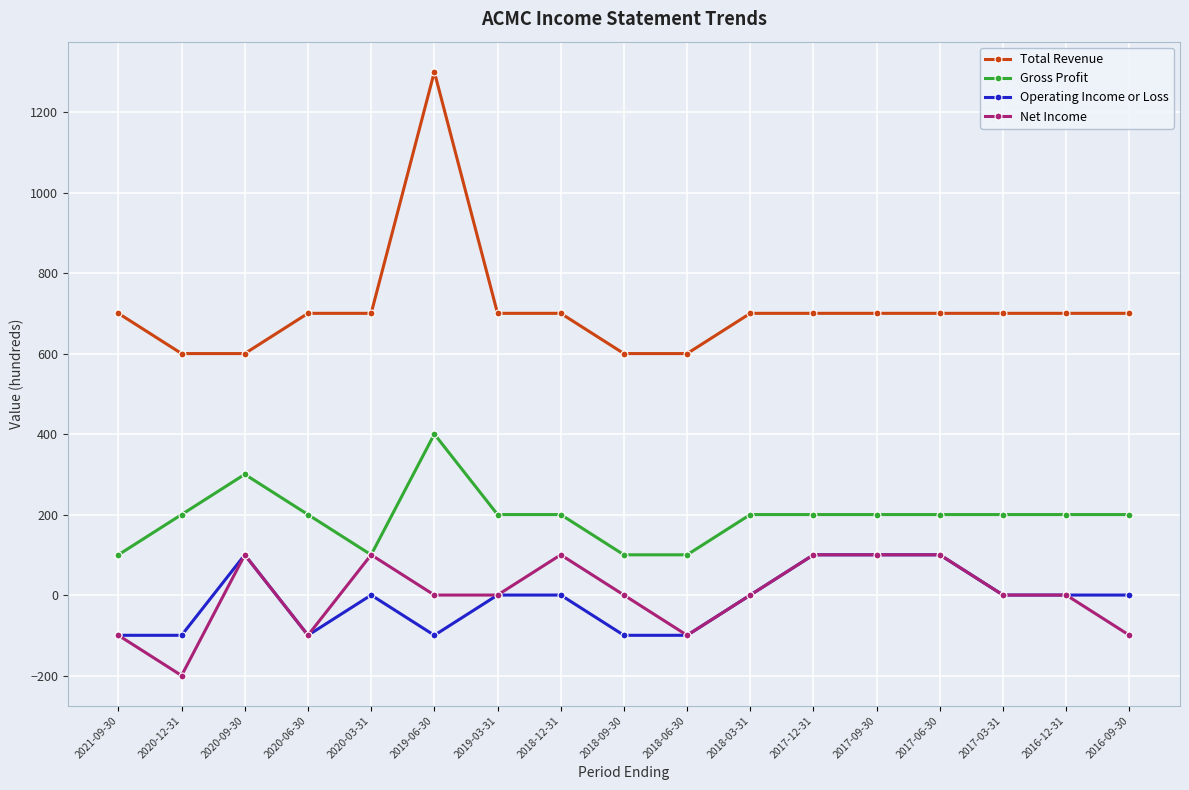

Reading left to right, transcribe all the data shown in this chart.

Total Revenue: 700	600	600	700	700	1300	700	700	600	600	700	700	700	700	700	700	700
Gross Profit: 100	200	300	200	100	400	200	200	100	100	200	200	200	200	200	200	200
Operating Income or Loss: -100	-100	100	-100	0	-100	0	0	-100	-100	0	100	100	100	0	0	0
Net Income: -100	-200	100	-100	100	0	0	100	0	-100	0	100	100	100	0	0	-100